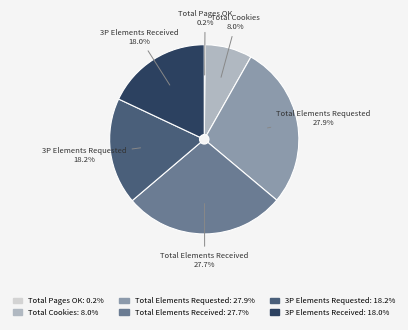

Is there any slice that represents more than half of the pie?

No